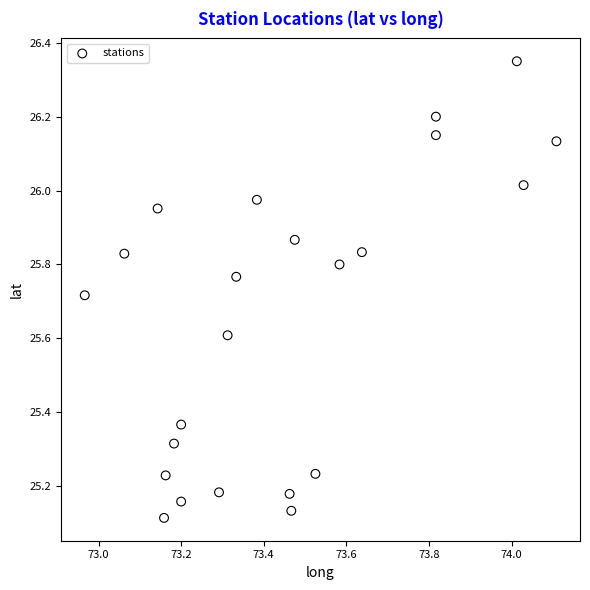

What is the range of Y values (max minus min)?

1.2